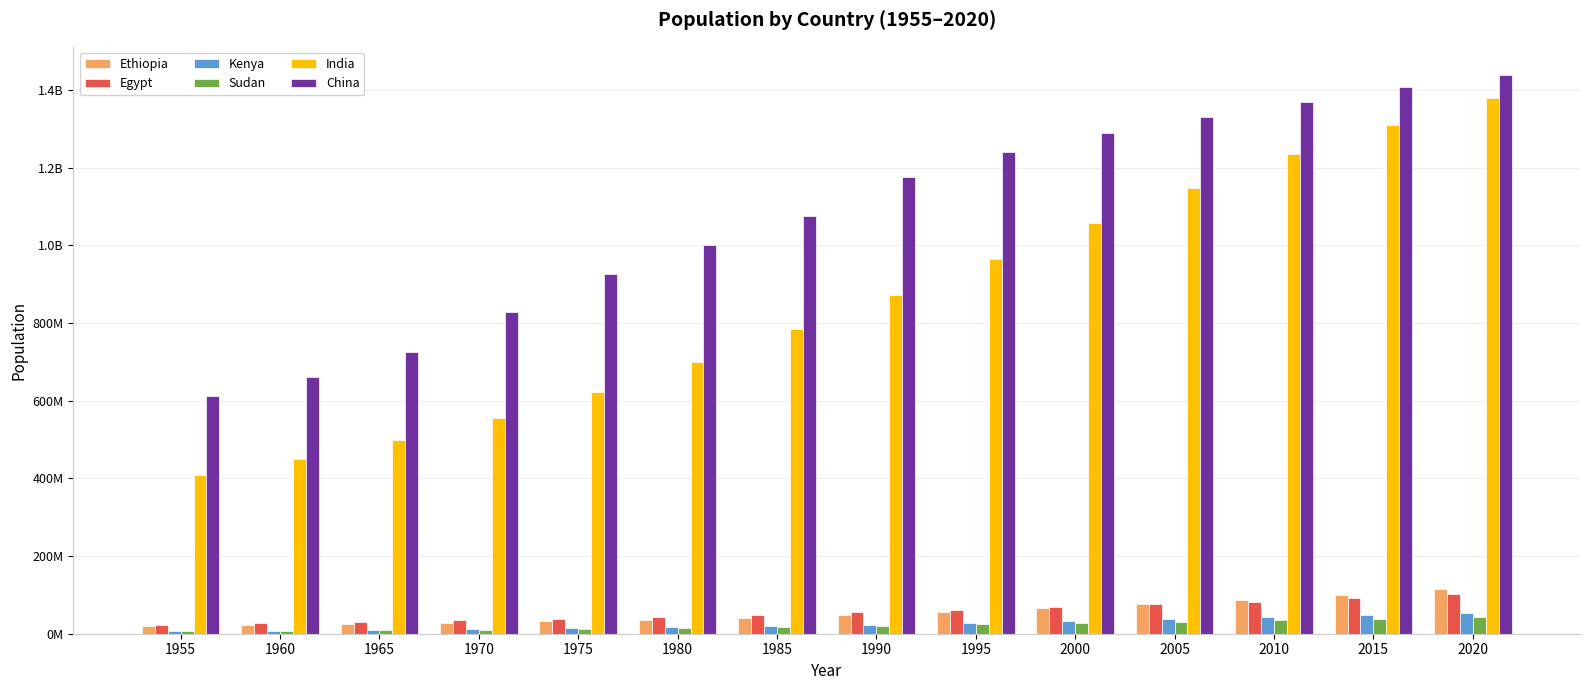

Is the value of India at 2020 greater than the value of China at 1995?

Yes